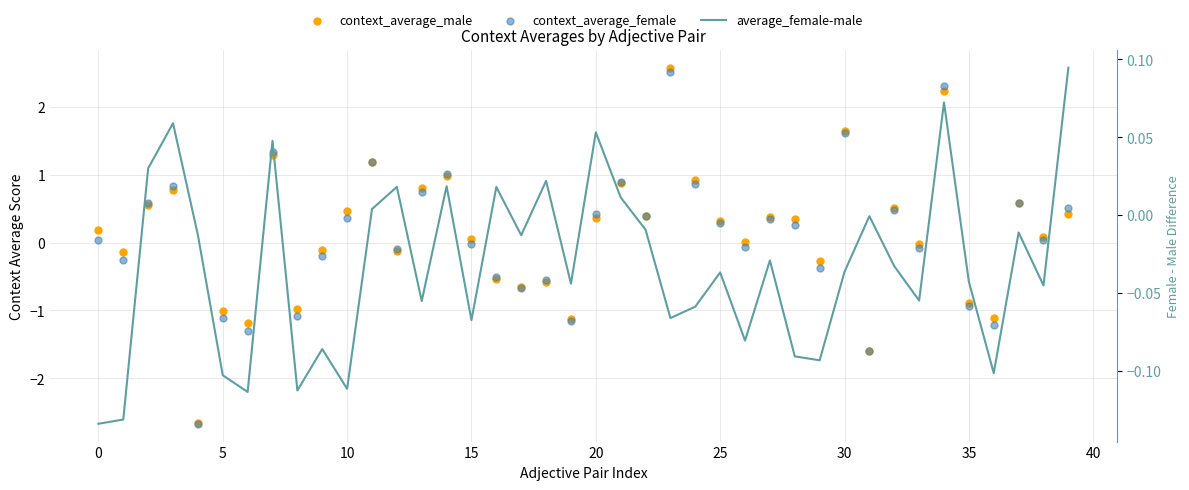

Which series contains the highest Y value?

context_average_male